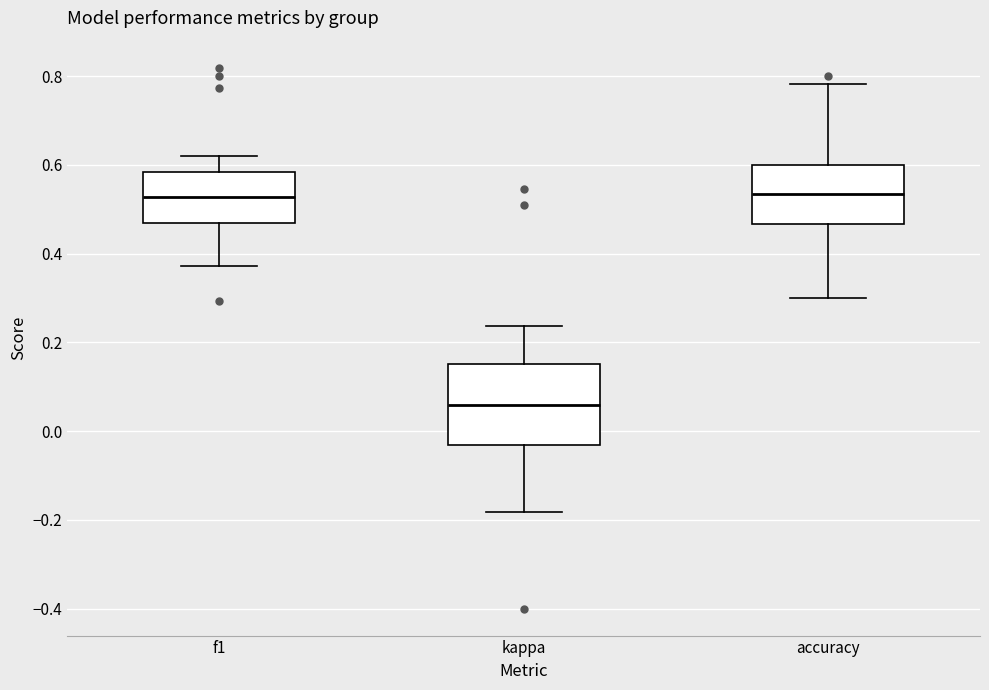

Where does the median line of the box for f1 sit on the y-axis? The values are not printed on the chart, so give them approximately, as read against the axis.

0.52